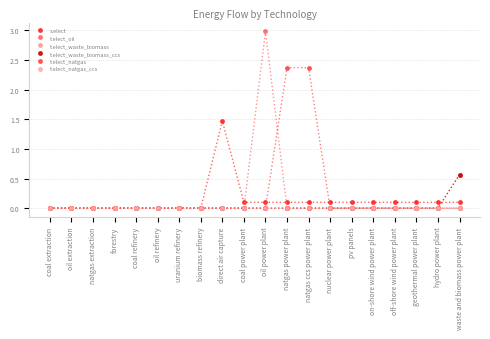

What is the sum of all t.elect_natgas values?

4.7